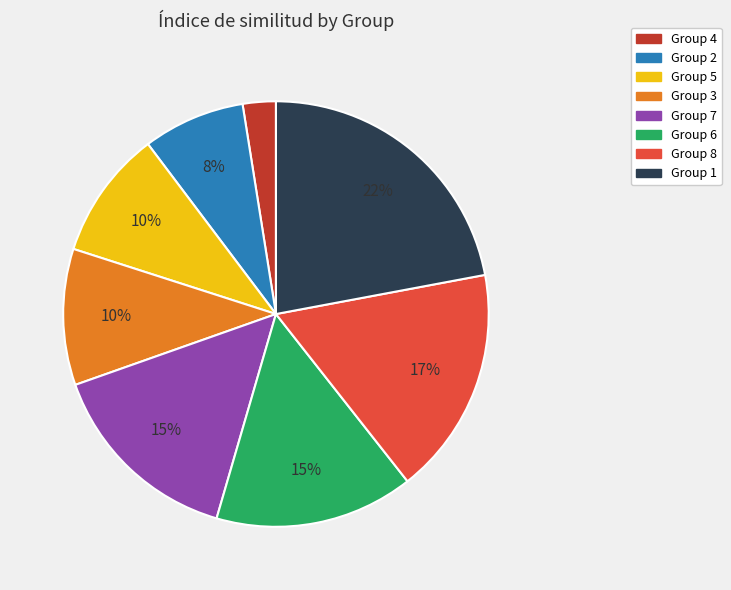

To the nearest percent, what is the difference between the Group 1 and Group 7 slice percentages?

7%